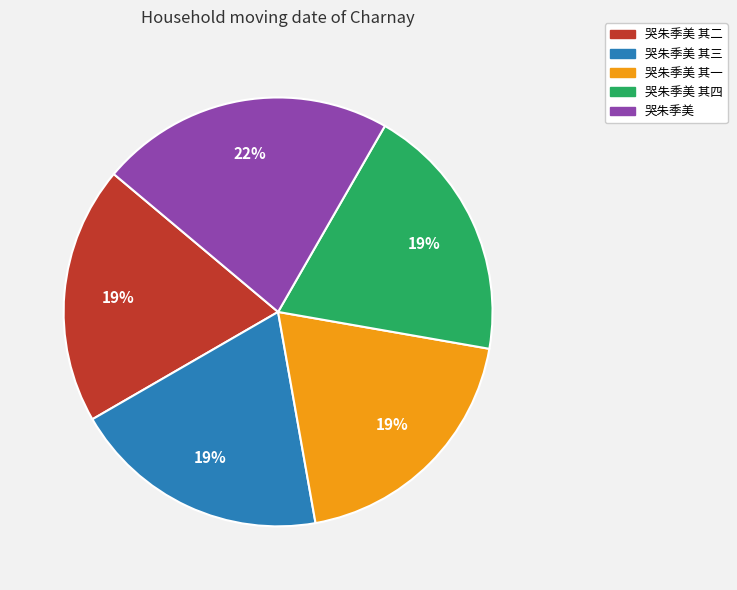

What is the ratio of the value at 哭朱季美 其二 to the value at 哭朱季美 其四?

1.0